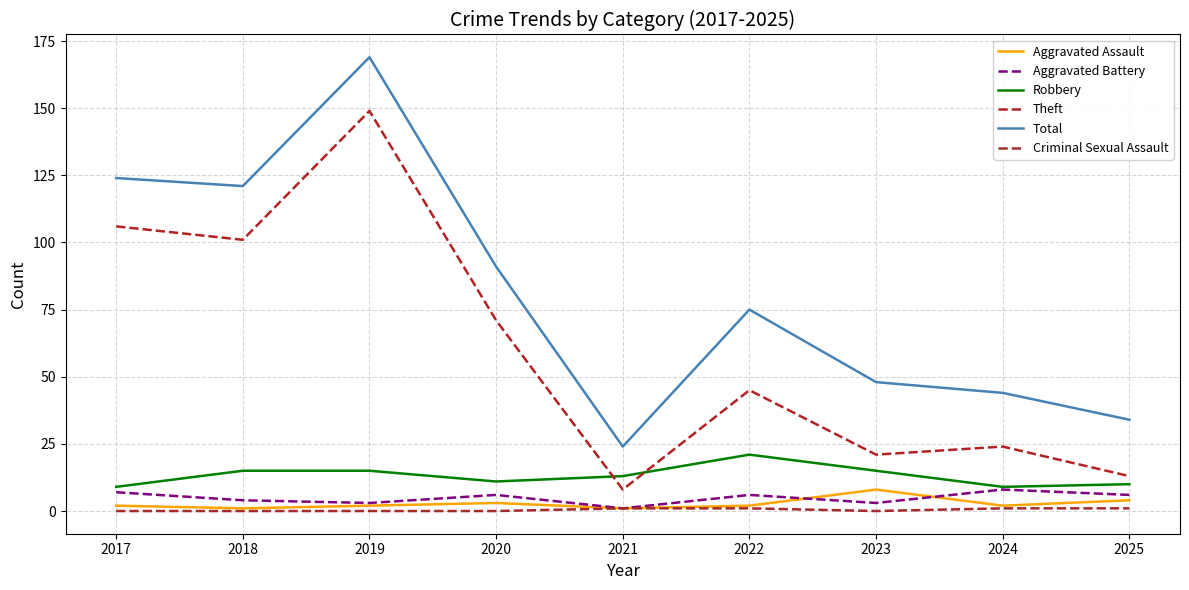

Where is Criminal Sexual Assault nearest to the value 0?

2017